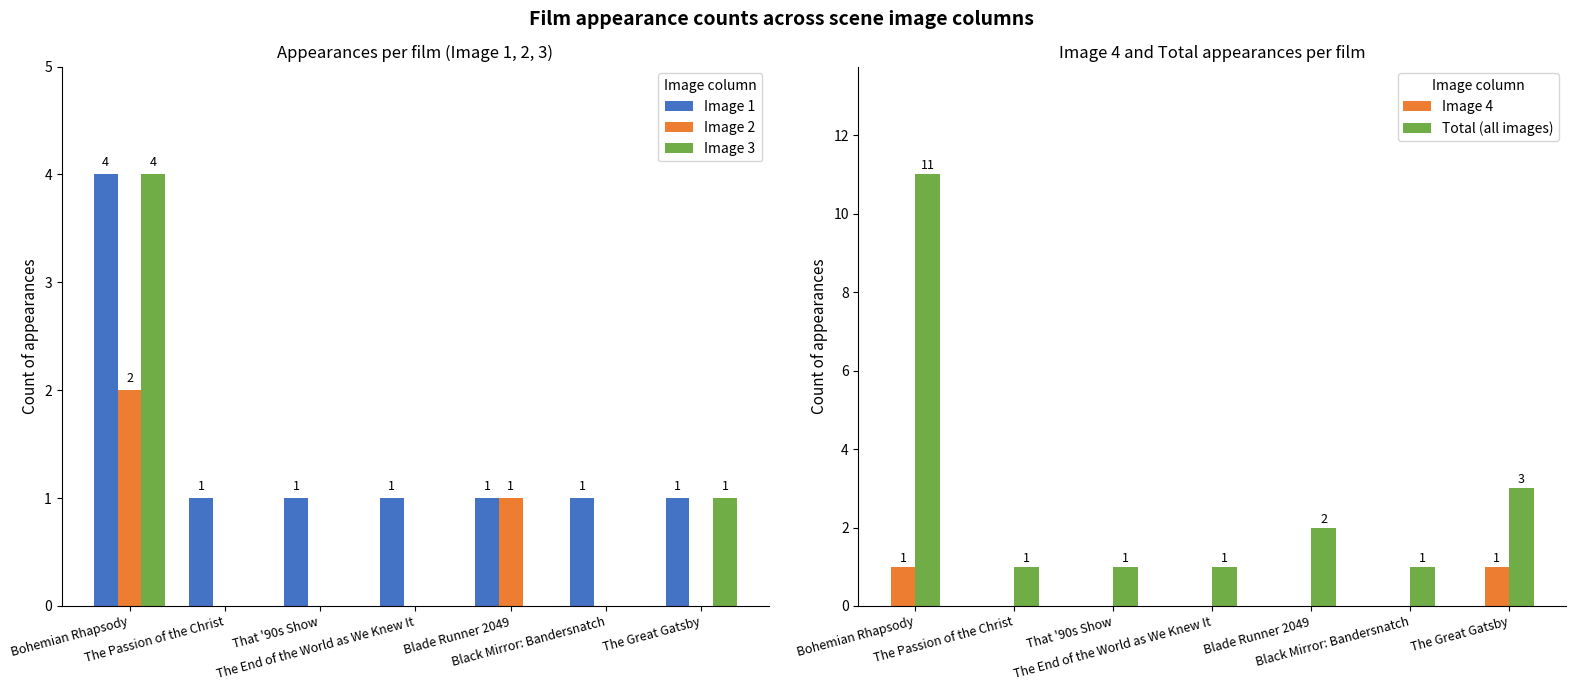

True or false: Image 2 has a value of 1 at The Passion of the Christ.

False